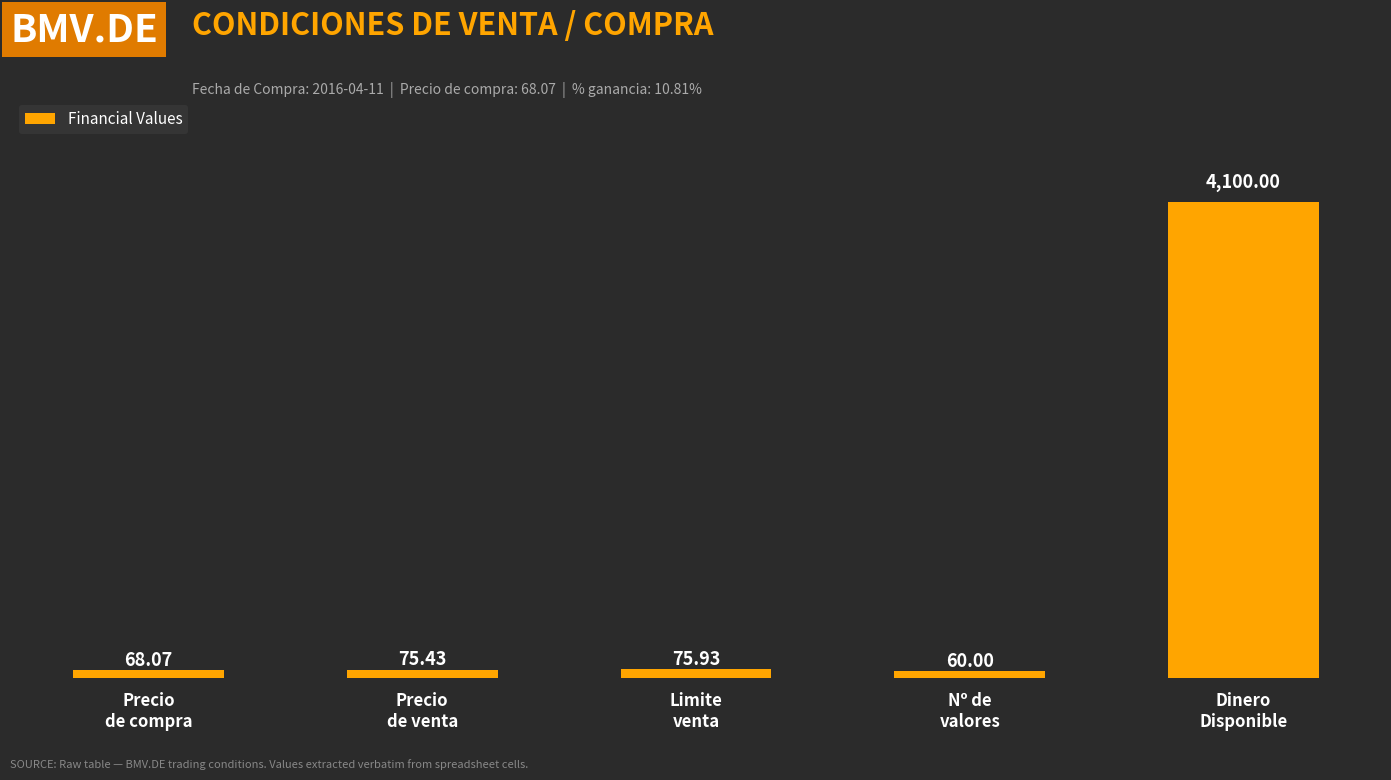

How many data points does each series have?

5